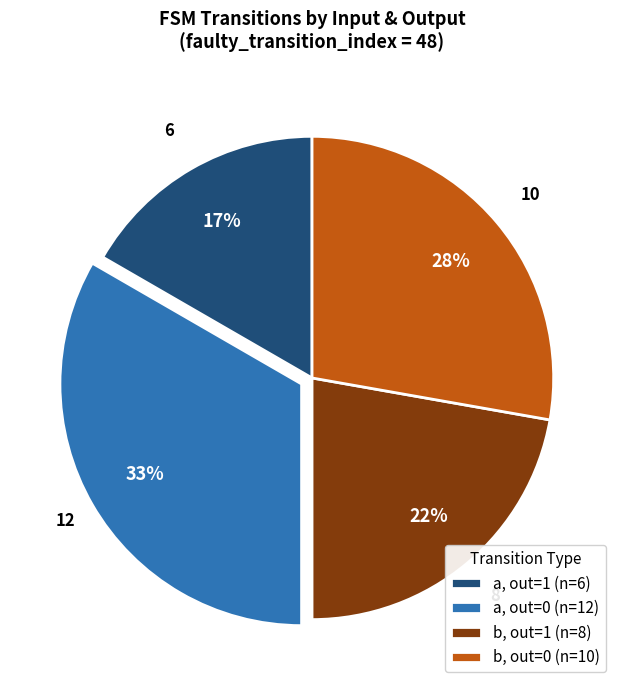

To the nearest percent, what is the average slice percentage?

25%